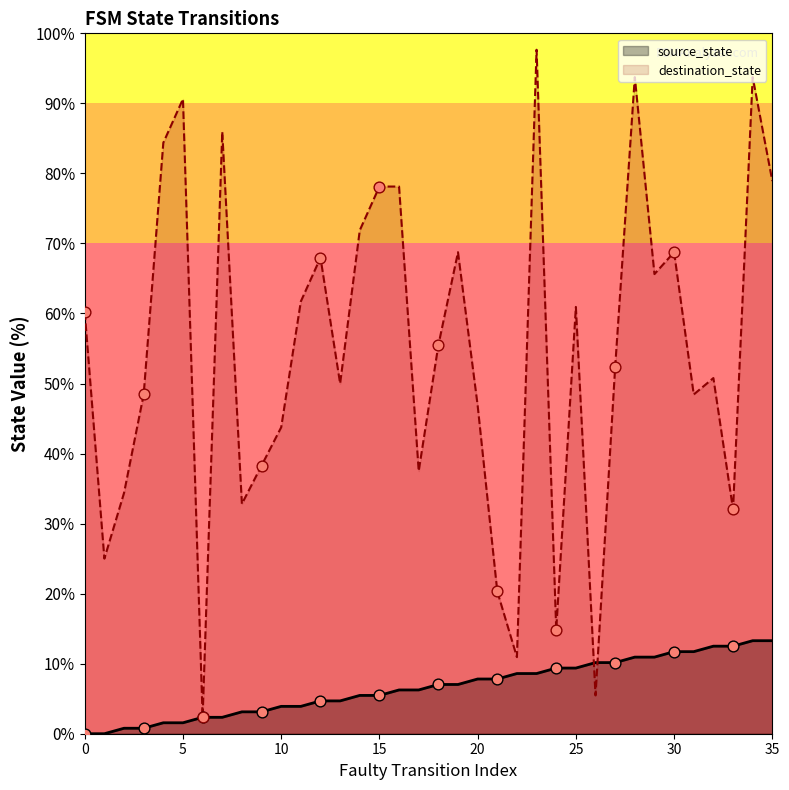

What are all the series names shown in the legend?

source_state, destination_state